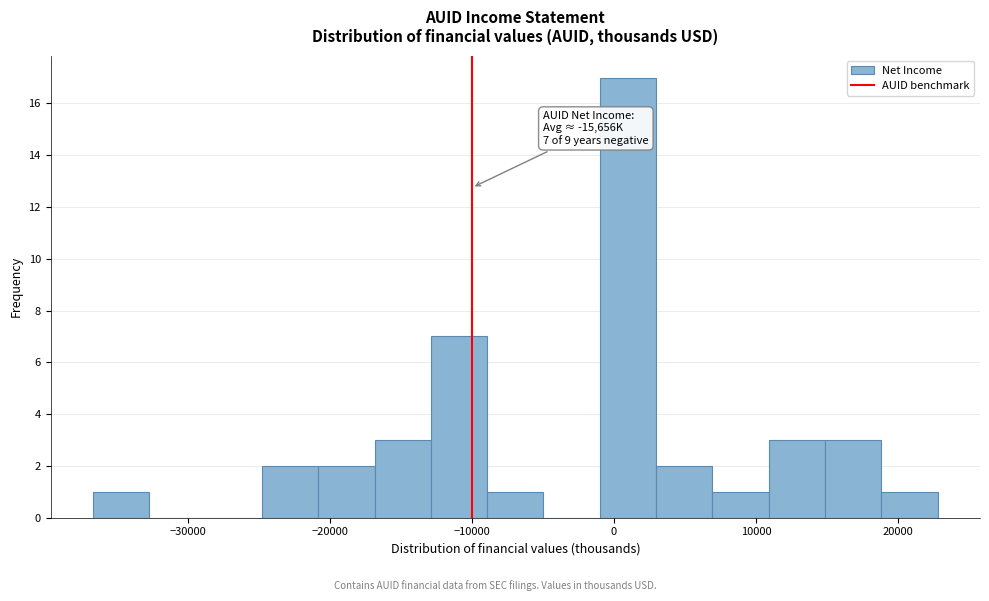

Read against the x-axis, roughly where is the centre of the tallest bar?

1000